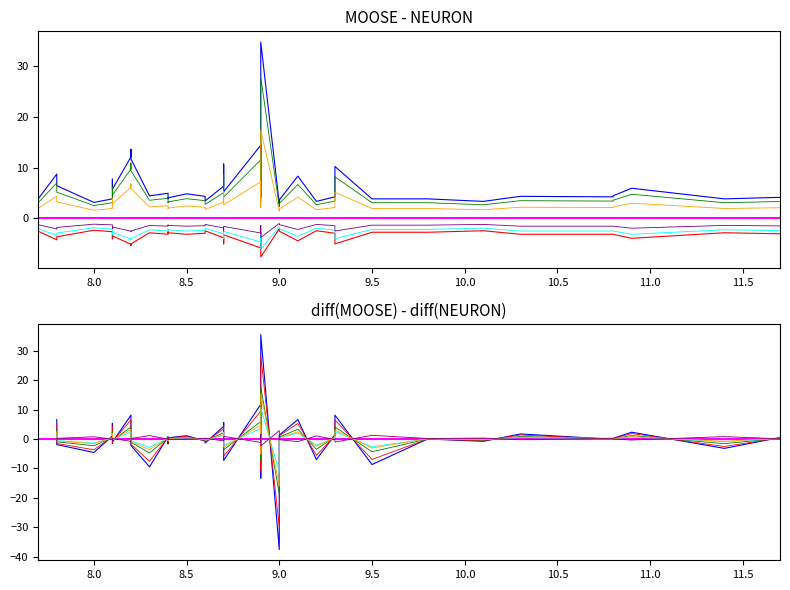

What is the value of the Lower CI point at the 31st from the left?

3.0